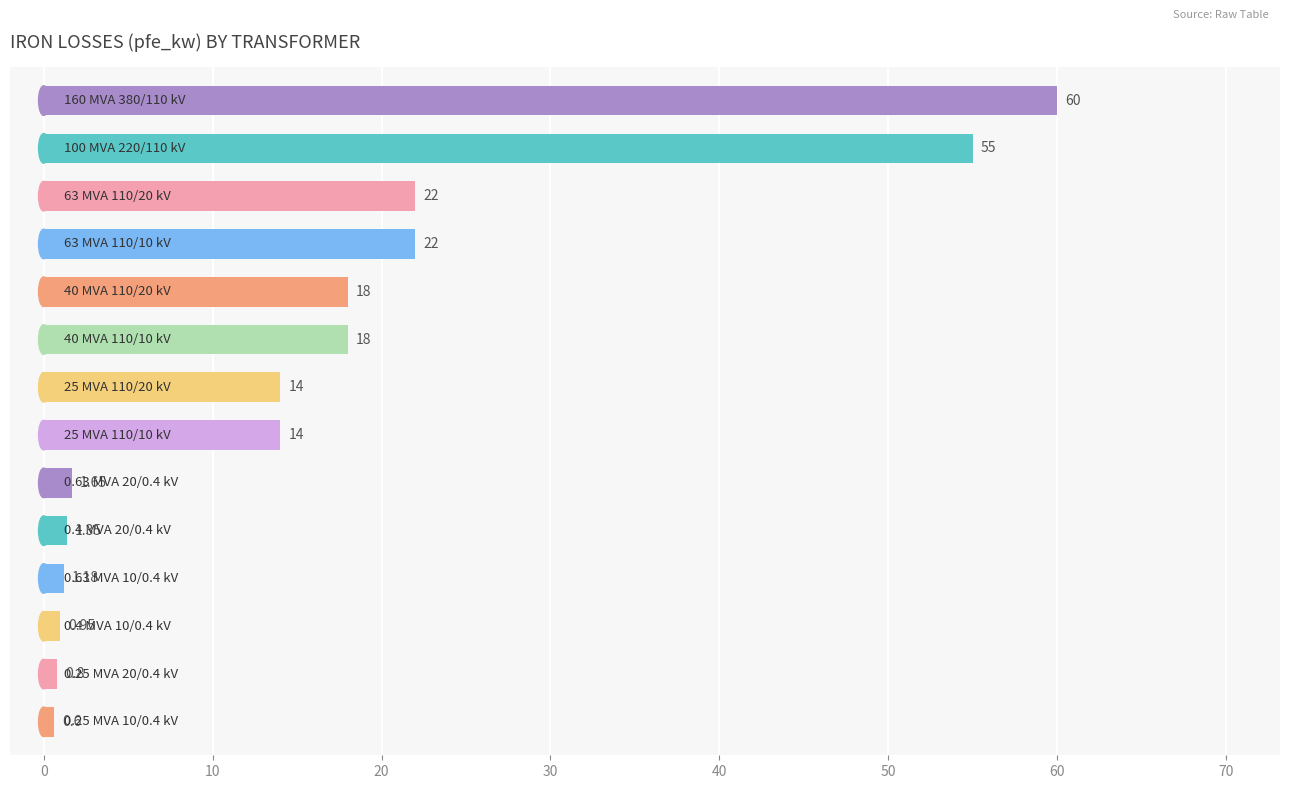

What is the average value?

16.4